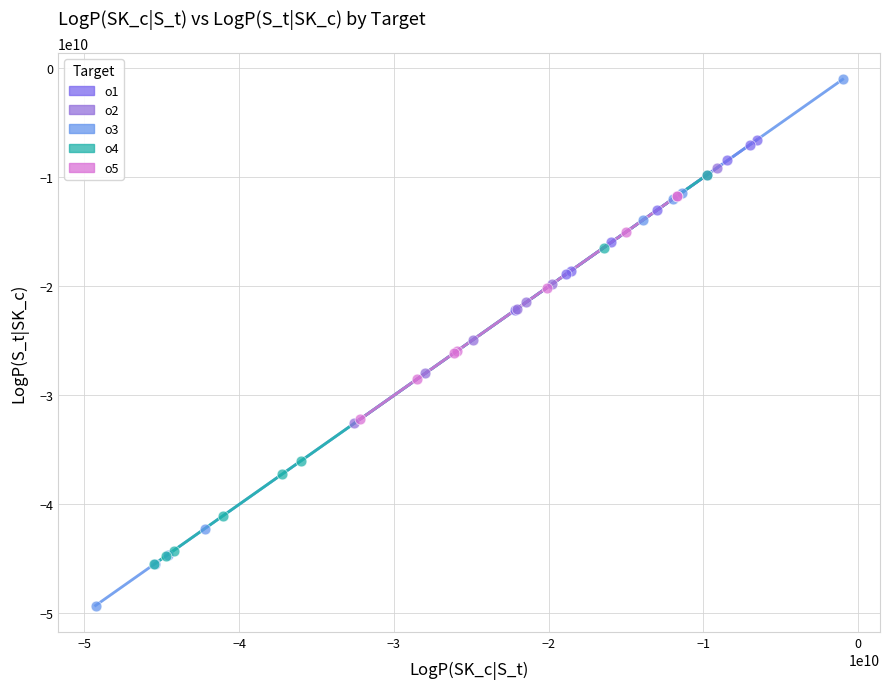

Which series contains the lowest Y value?

o3